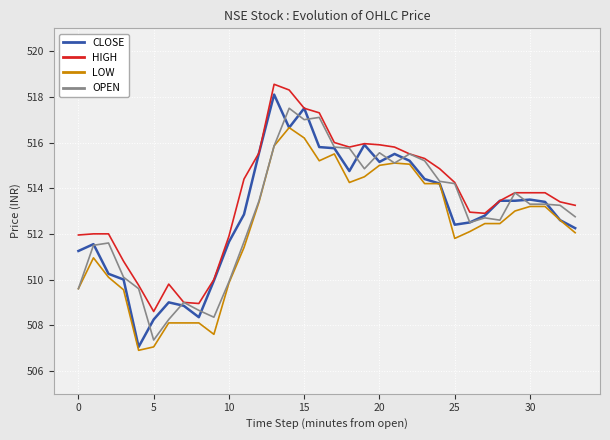

True or false: HIGH and LOW cross at least once.

False